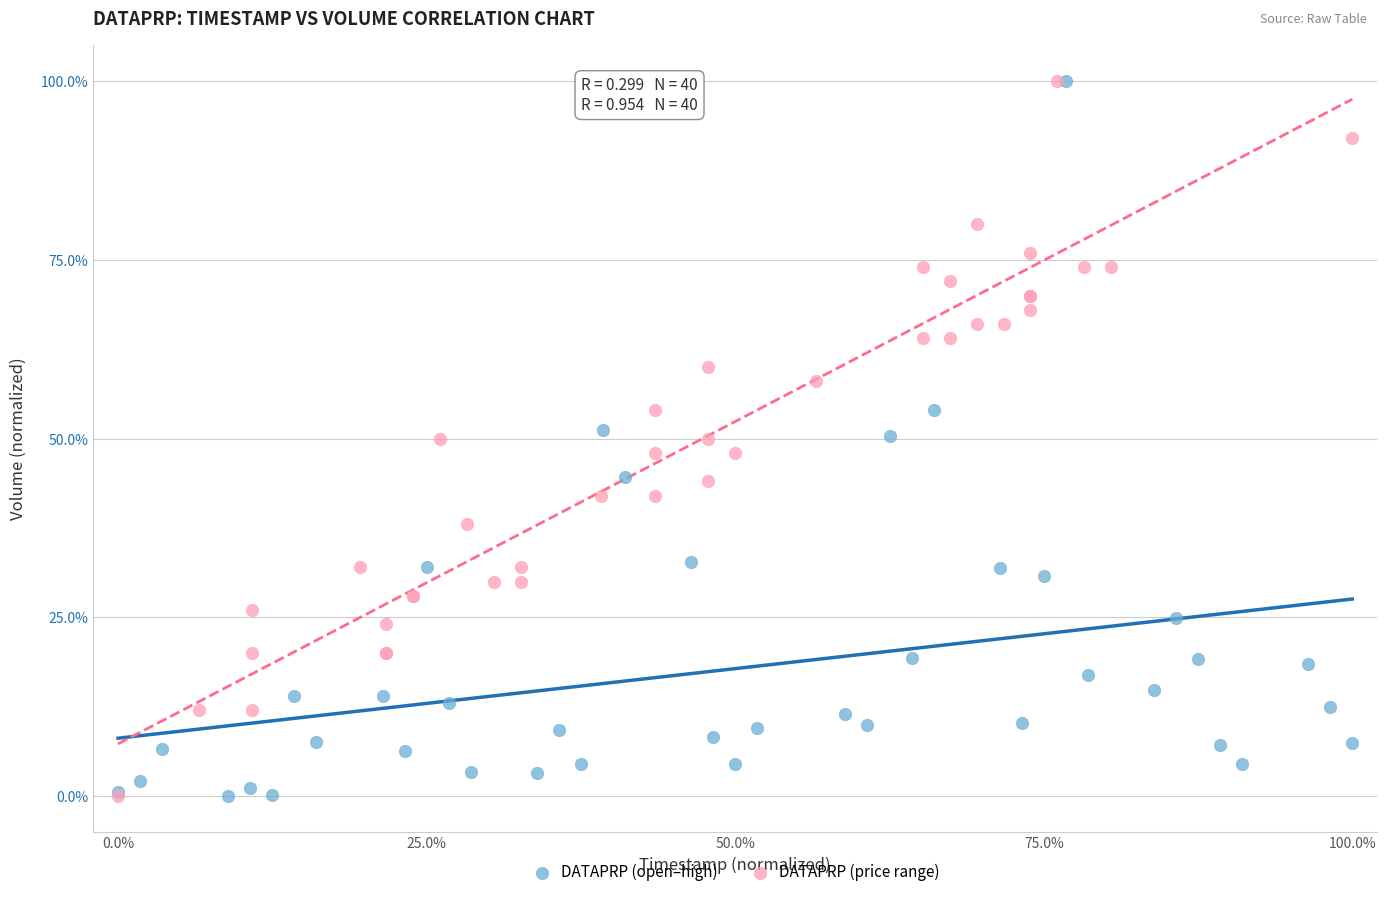

What are all the series names shown in the legend?

DATAPRP (open–high), DATAPRP (price range)